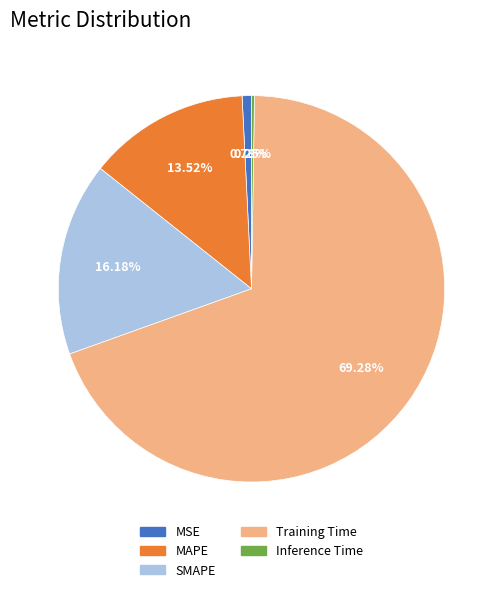

Which has a higher value, MSE or SMAPE?

SMAPE